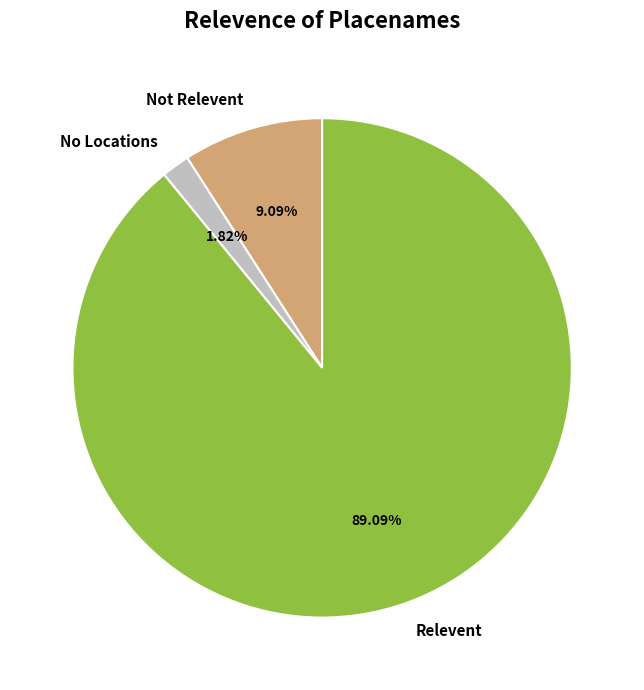

Which category has the smallest portion of the pie?

No Locations